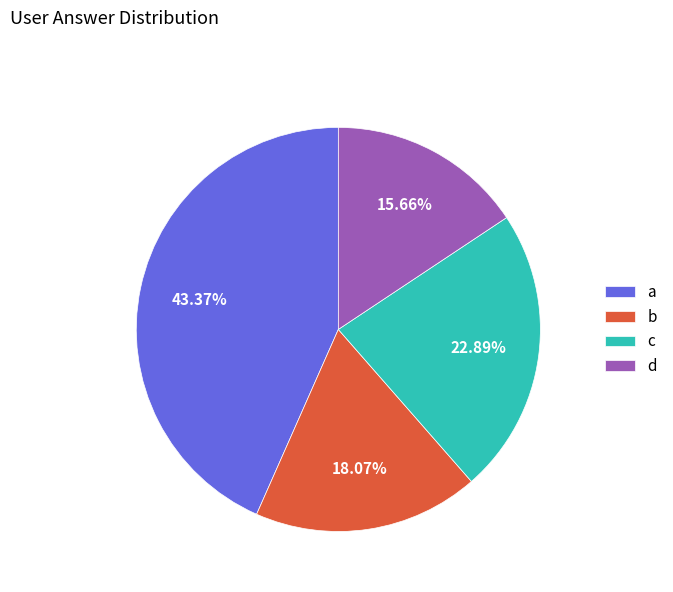

What percentage is the b slice, to the nearest percent?

18%